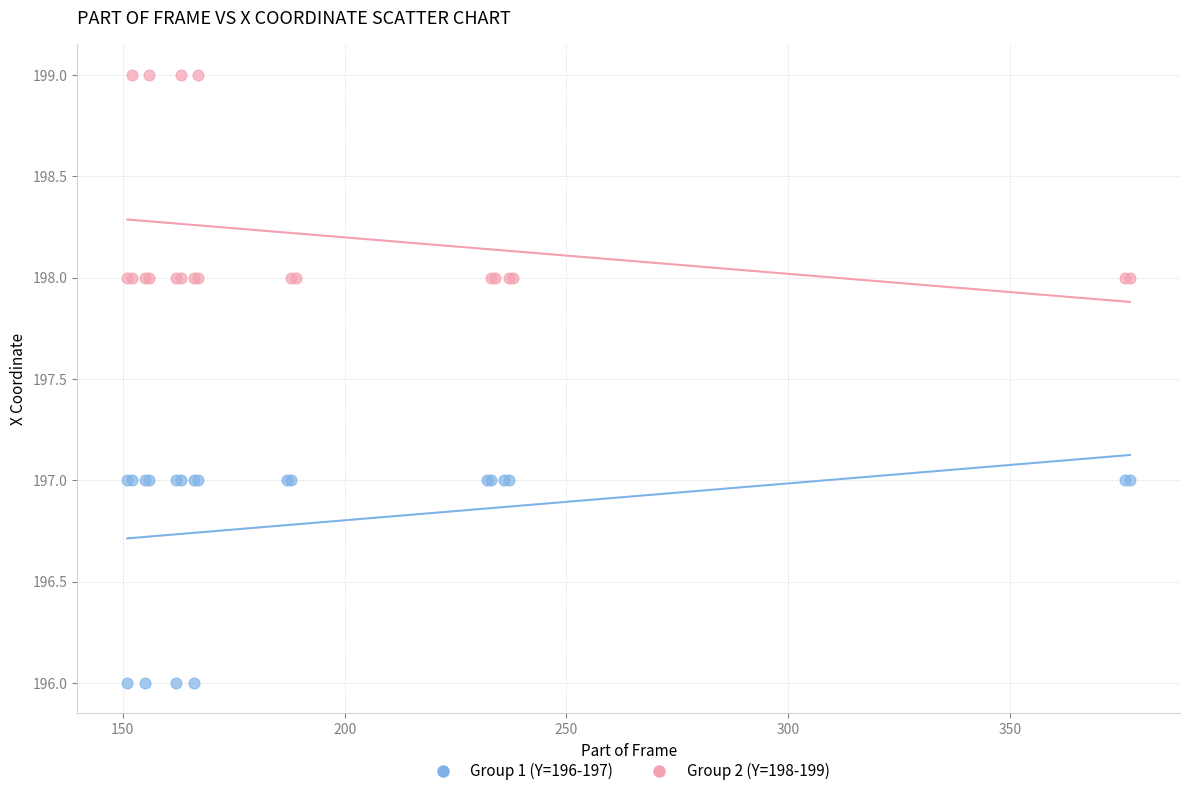

Which series contains the lowest Y value?

Group 1 (Y=196-197)